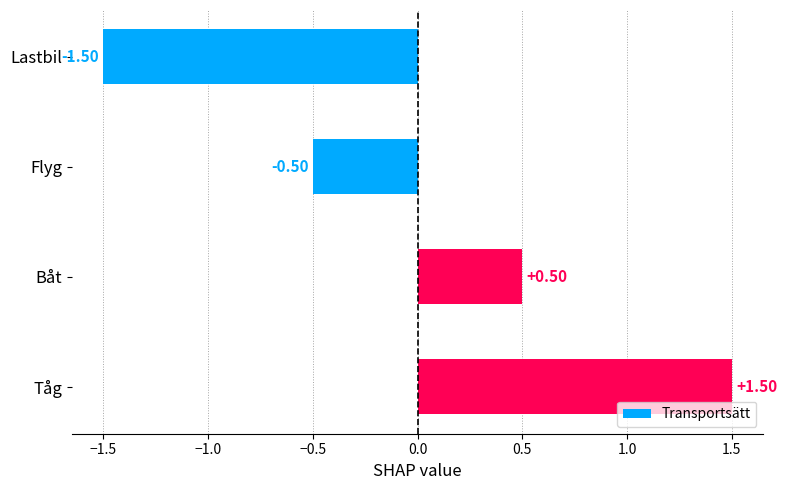

What is the smallest value displayed?

-1.5